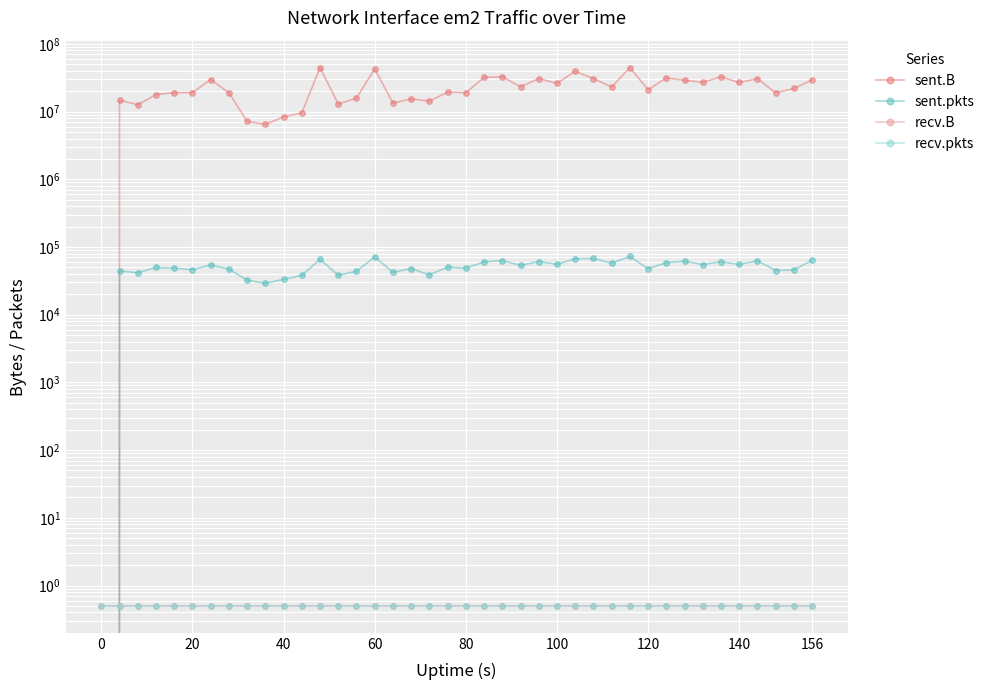

Which series has the widest spread of values?

sent.B